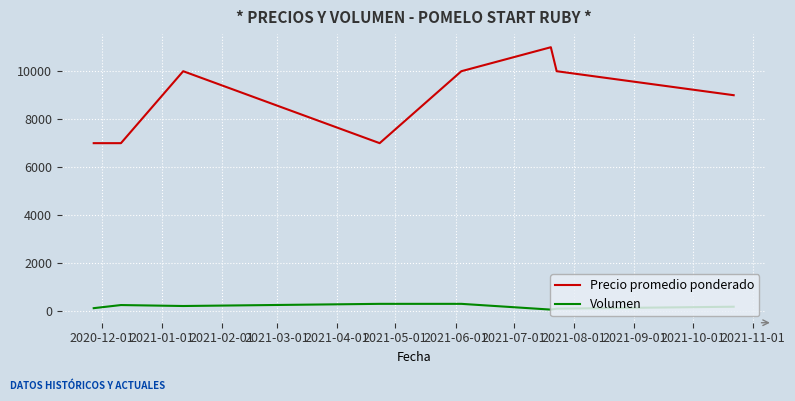

Is this an area chart (filled region under the line)?

No